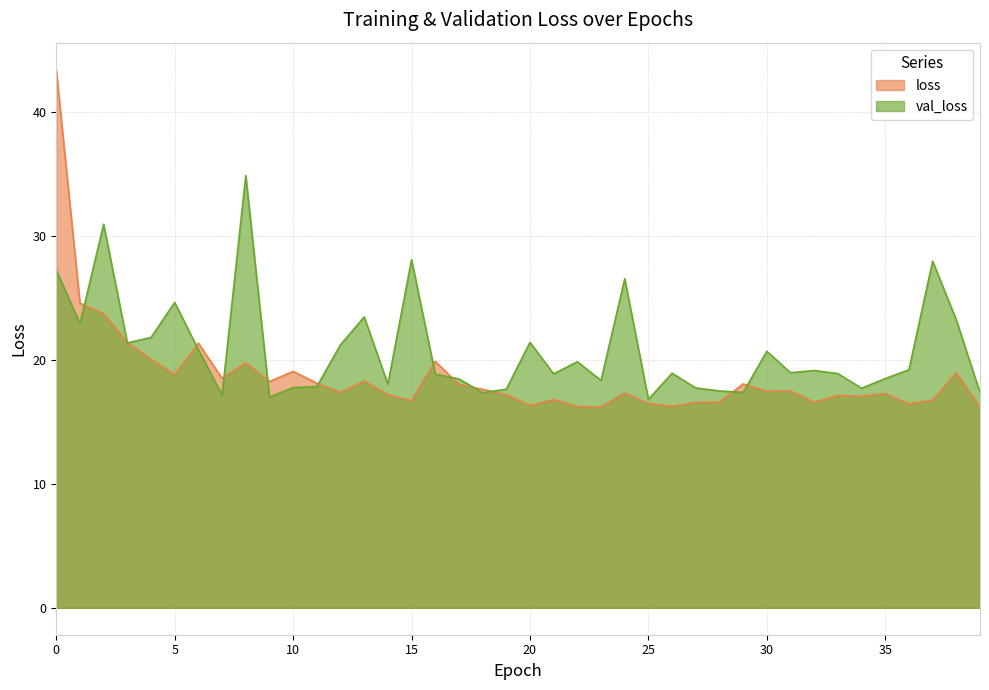

What is the difference between the second highest and second lowest values in the val_loss series?

14.0